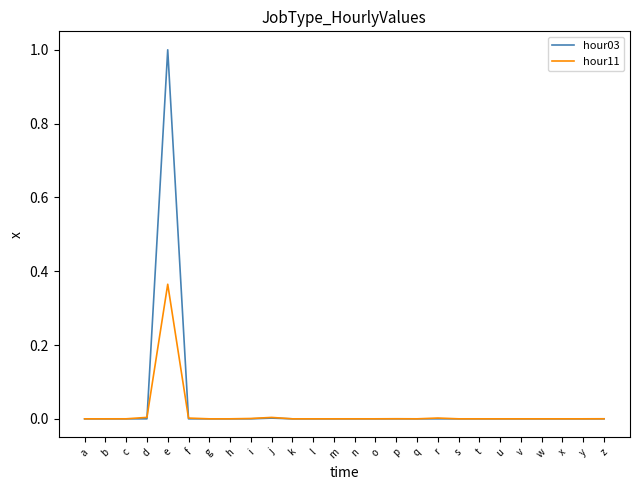

At which label does hour11 reach its peak?

e